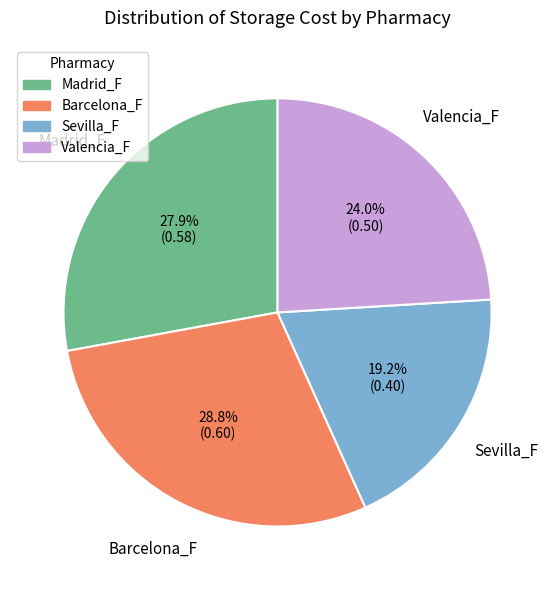

The Sevilla_F slice represents 33% of the pie. True or false?

False